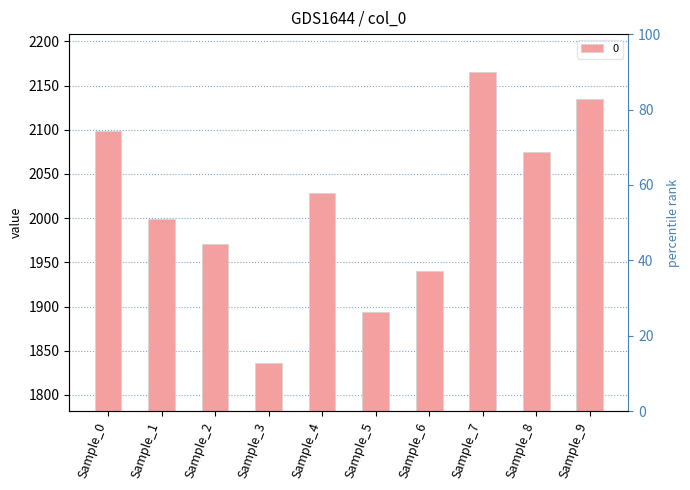

How many data points are less than 2028?

5